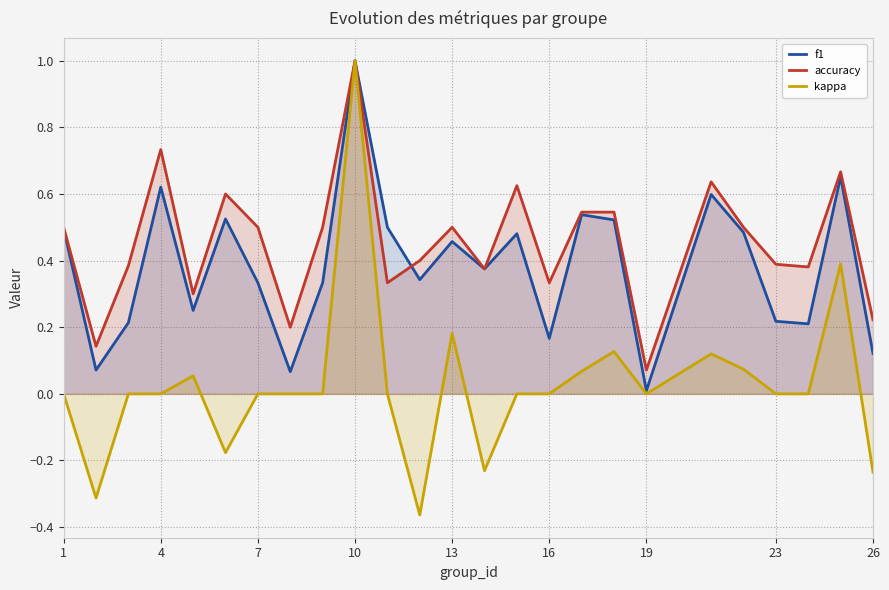

Does the chart display data point markers on the line(s)?

No